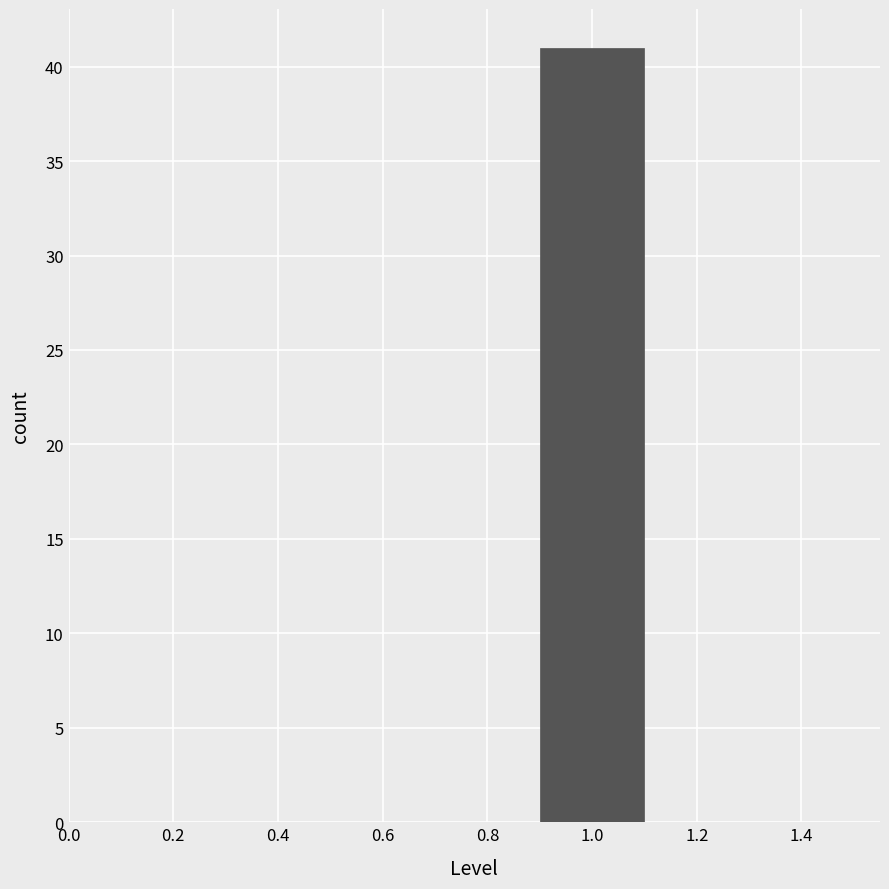

Reading left to right, transcribe this chart: for each bar, give the range it covers on the x-axis and its height. The values are not printed on the chart, so give them approximately, as read against the axis.

0.5 to 0.7: 0
0.7 to 0.9: 0
0.9 to 1.1: 41
1.1 to 1.3: 0
1.3 to 1.5: 0